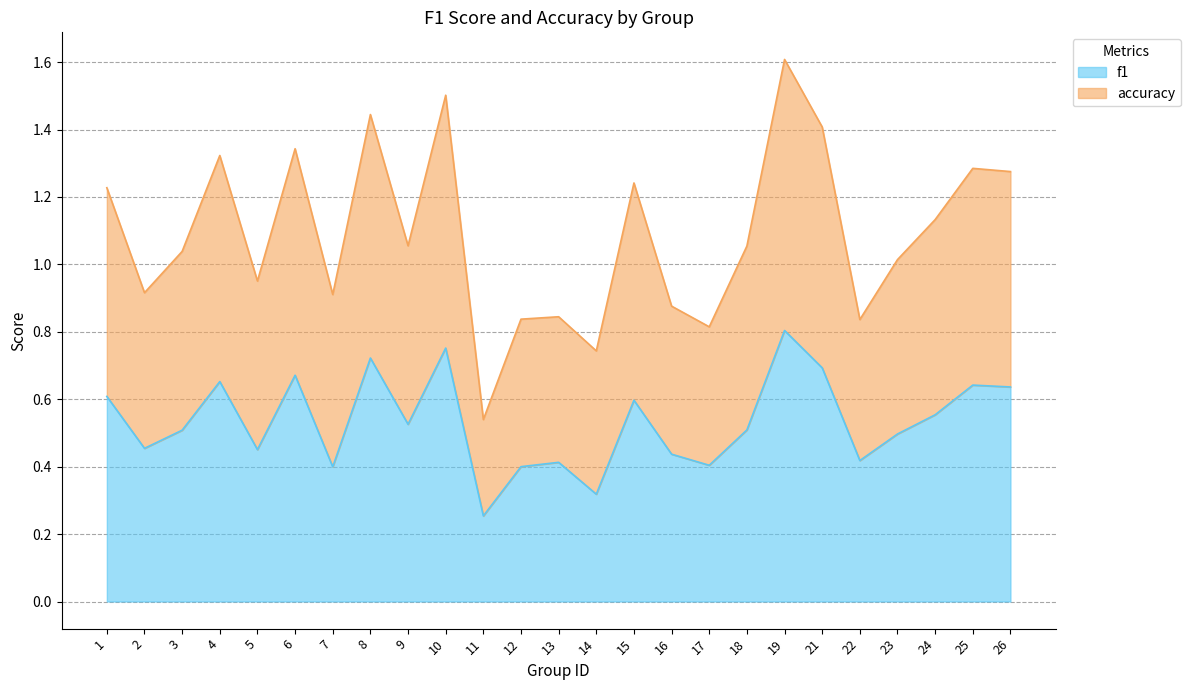

What is the value of the f1 point at the 2nd from the left?

0.5